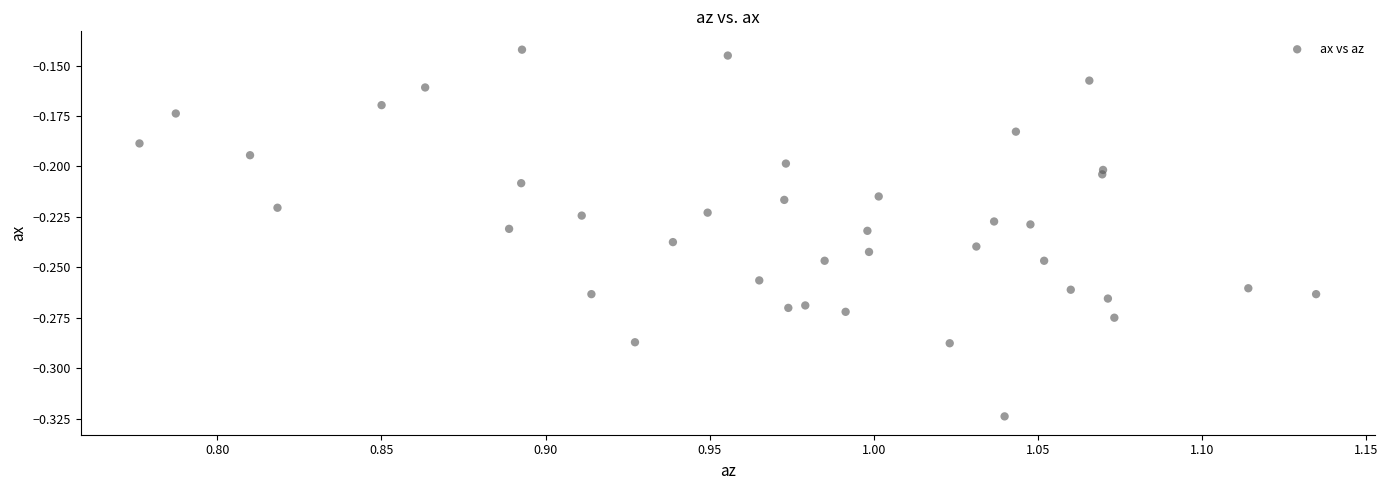

What is the range of X values (max minus min)?

0.4